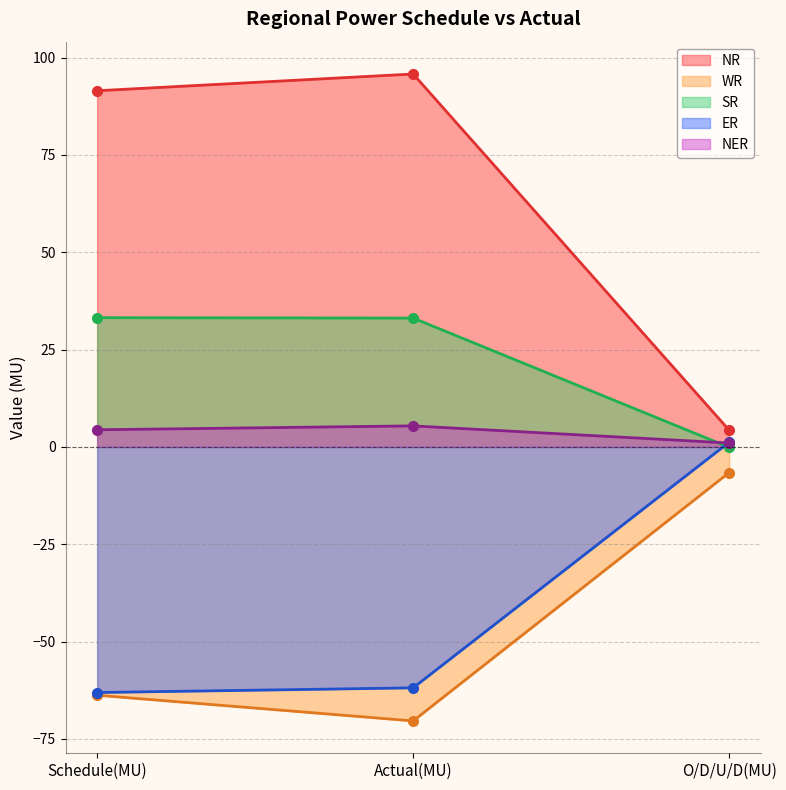

Between Actual(MU) and O/D/U/D(MU), which series saw the biggest shift?

NR